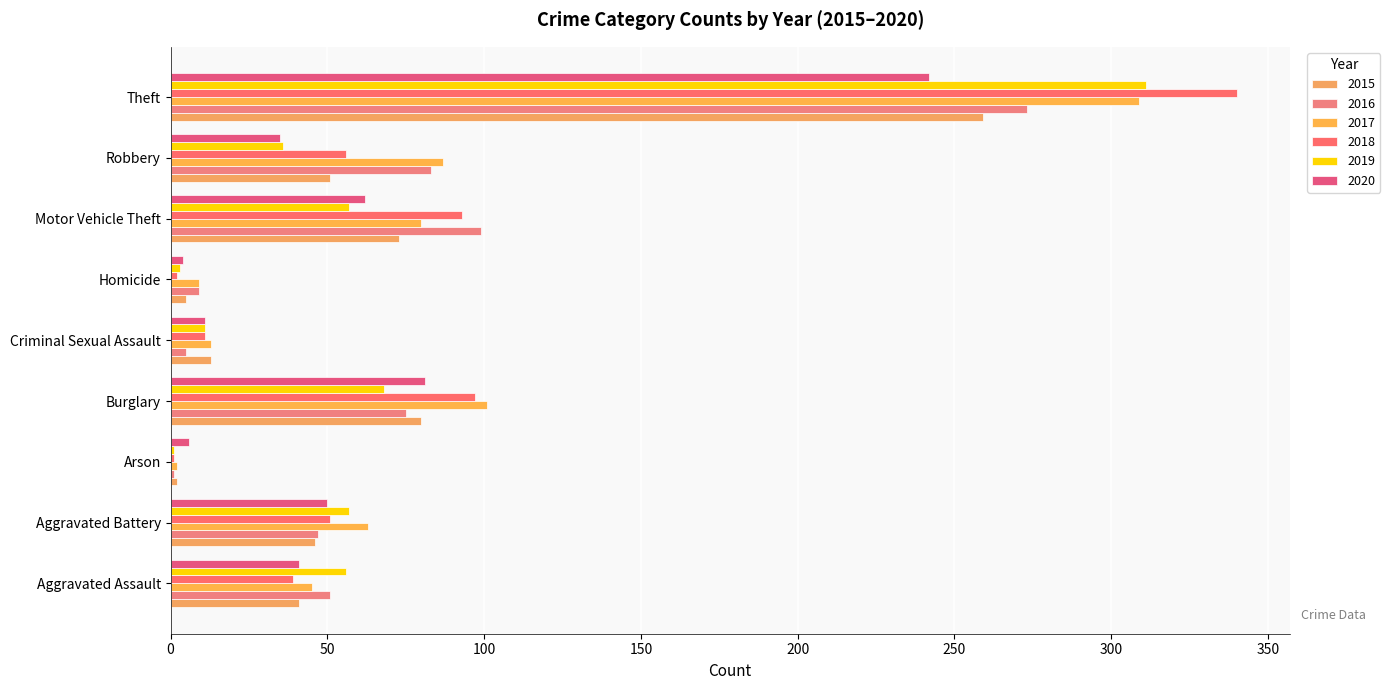

Between Arson and Burglary, which series saw the biggest shift?

2017